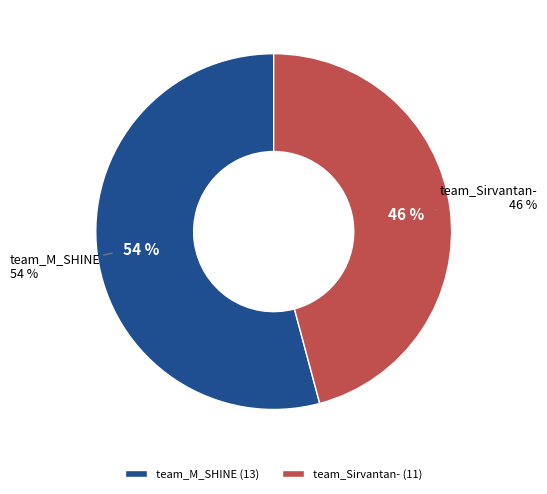

What portion of the pie excludes team_Sirvantan-?

54.2%